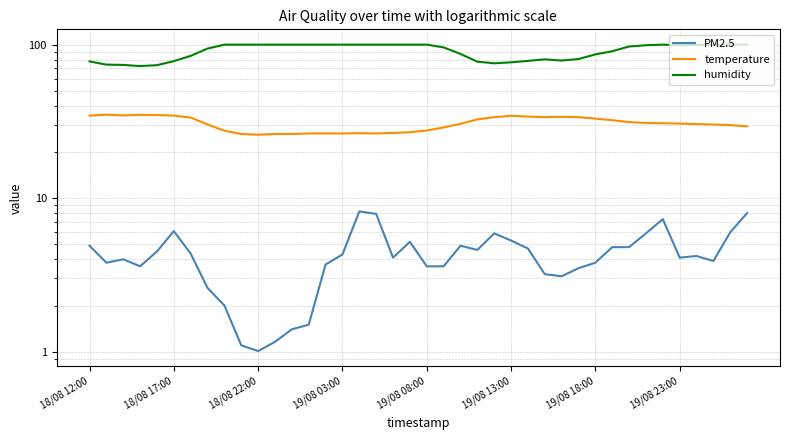

What is the average value of the PM2.5 series?

4.3